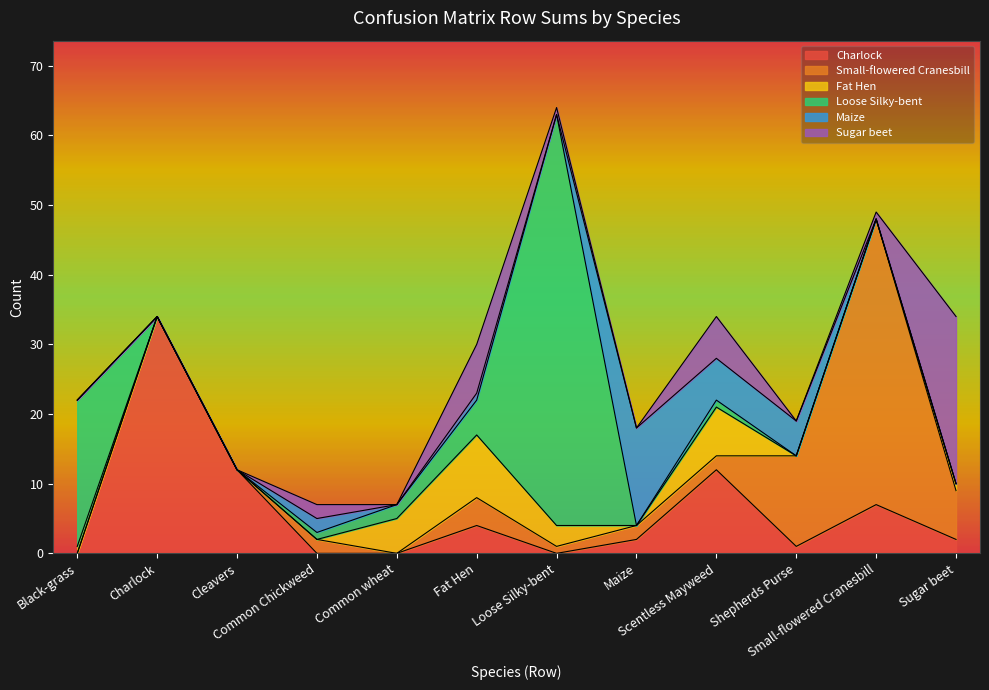

Reading left to right, what are all the values shown in this chart?

Charlock: Black-grass=0	Charlock=34	Cleavers=12	Common Chickweed=0	Common wheat=0	Fat Hen=4	Loose Silky-bent=0	Maize=2	Scentless Mayweed=12	Shepherds Purse=1	Small-flowered Cranesbill=7	Sugar beet=2
Small-flowered Cranesbill: Black-grass=0	Charlock=0	Cleavers=0	Common Chickweed=2	Common wheat=0	Fat Hen=4	Loose Silky-bent=1	Maize=2	Scentless Mayweed=2	Shepherds Purse=13	Small-flowered Cranesbill=41	Sugar beet=7
Fat Hen: Black-grass=1	Charlock=0	Cleavers=0	Common Chickweed=0	Common wheat=5	Fat Hen=9	Loose Silky-bent=3	Maize=0	Scentless Mayweed=7	Shepherds Purse=0	Small-flowered Cranesbill=0	Sugar beet=1
Loose Silky-bent: Black-grass=21	Charlock=0	Cleavers=0	Common Chickweed=1	Common wheat=2	Fat Hen=5	Loose Silky-bent=59	Maize=0	Scentless Mayweed=1	Shepherds Purse=0	Small-flowered Cranesbill=0	Sugar beet=0
Maize: Black-grass=0	Charlock=0	Cleavers=0	Common Chickweed=2	Common wheat=0	Fat Hen=1	Loose Silky-bent=0	Maize=14	Scentless Mayweed=6	Shepherds Purse=5	Small-flowered Cranesbill=0	Sugar beet=0
Sugar beet: Black-grass=0	Charlock=0	Cleavers=0	Common Chickweed=2	Common wheat=0	Fat Hen=7	Loose Silky-bent=1	Maize=0	Scentless Mayweed=6	Shepherds Purse=0	Small-flowered Cranesbill=1	Sugar beet=24